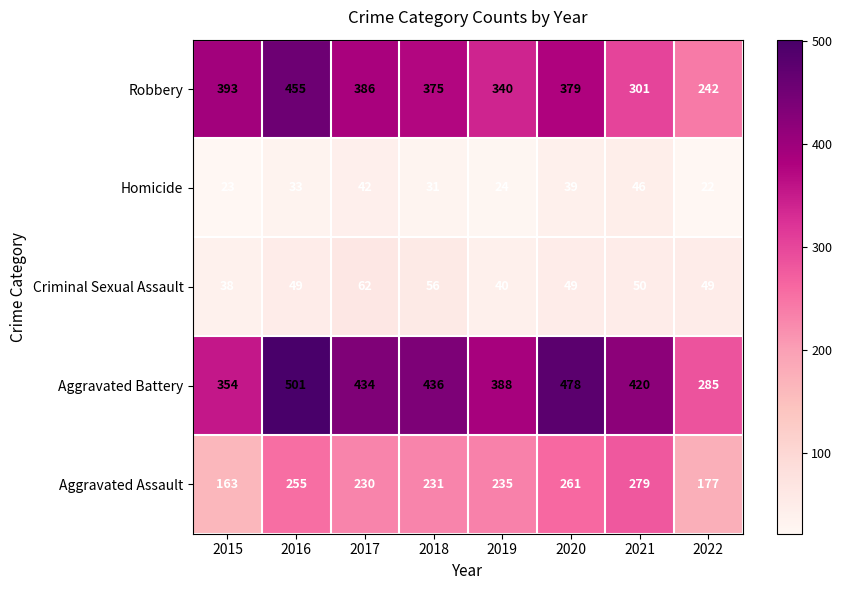

At which label is Aggravated Battery closest to 393?

2019